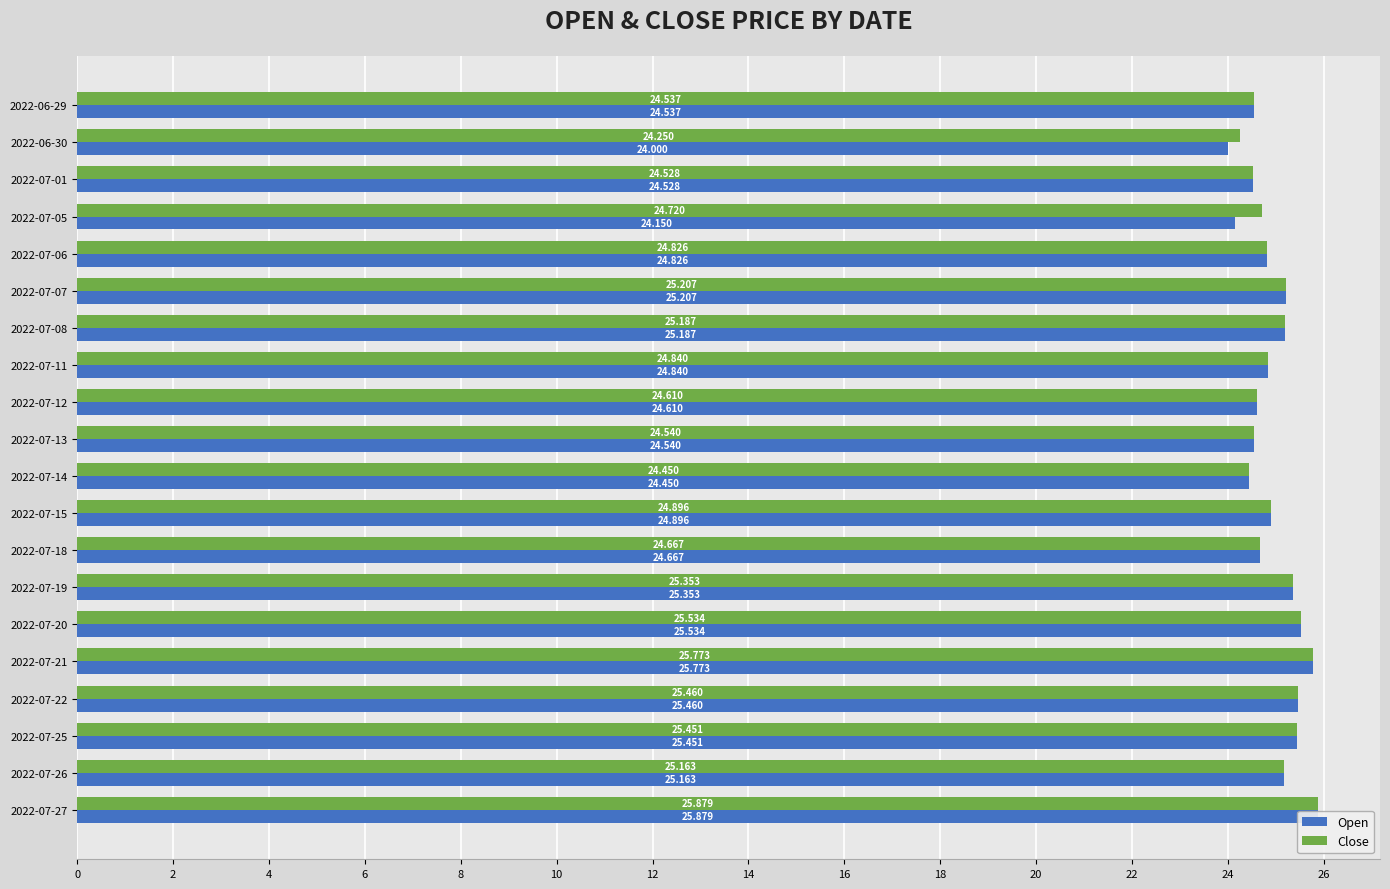

The Close series shows 8.5 at 2022-07-06. True or false?

False